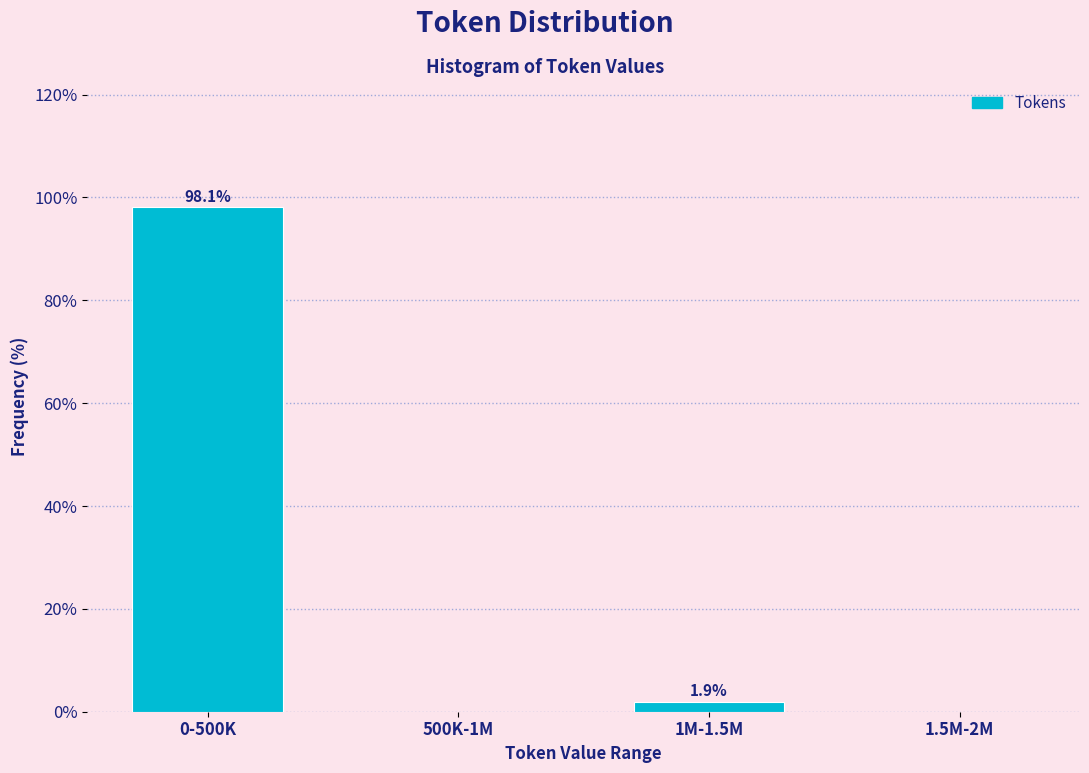

Reading left to right, what are all the values shown in this chart?

0-500K=98.1	500K-1M=0.0	1M-1.5M=1.9	1.5M-2M=0.0